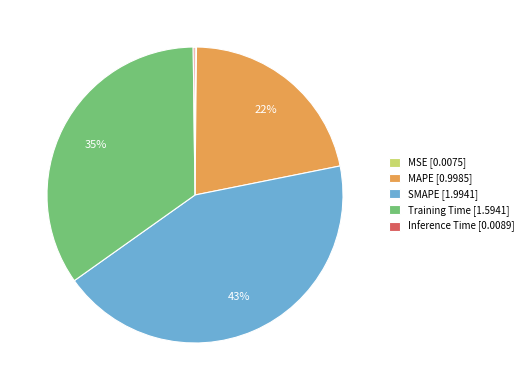

Is it true that SMAPE is 43% of the pie?

True